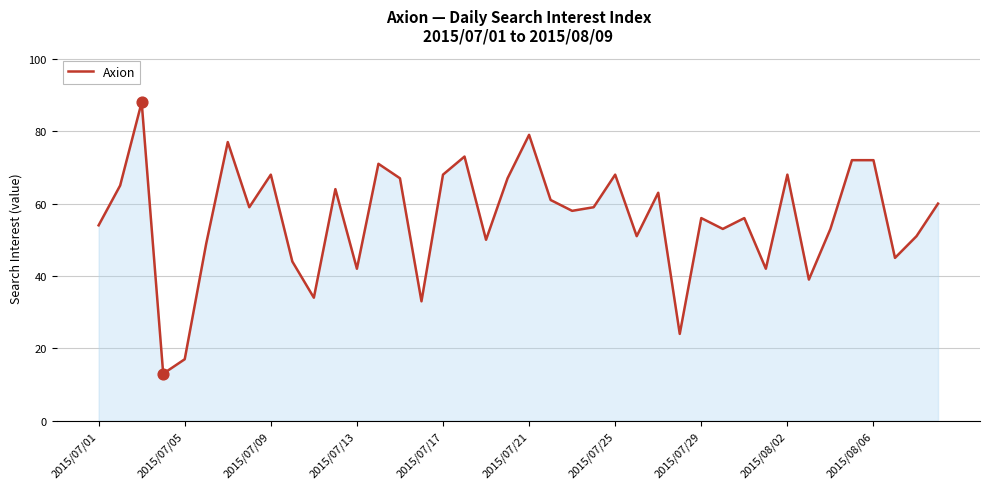

What is the maximum value shown in the chart?

88